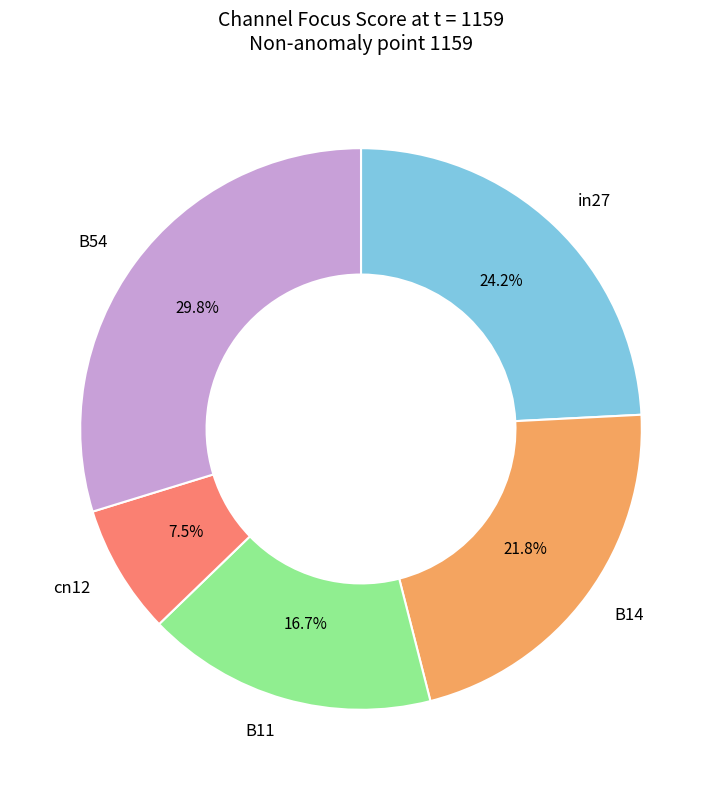

Does any single category account for the majority?

No